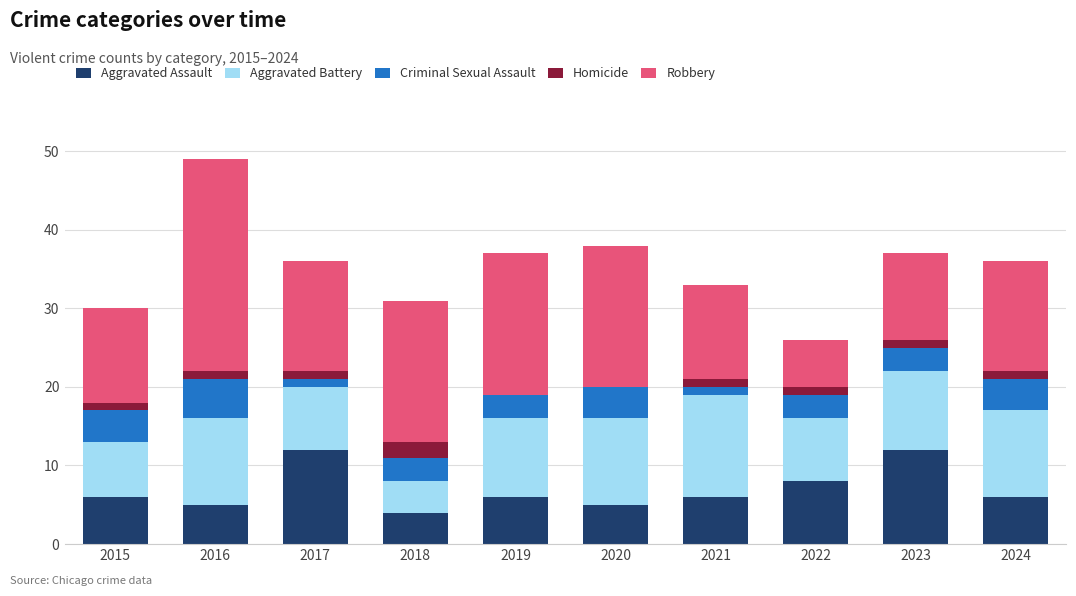

What are all the series names shown in the legend?

Aggravated Assault, Aggravated Battery, Criminal Sexual Assault, Homicide, Robbery